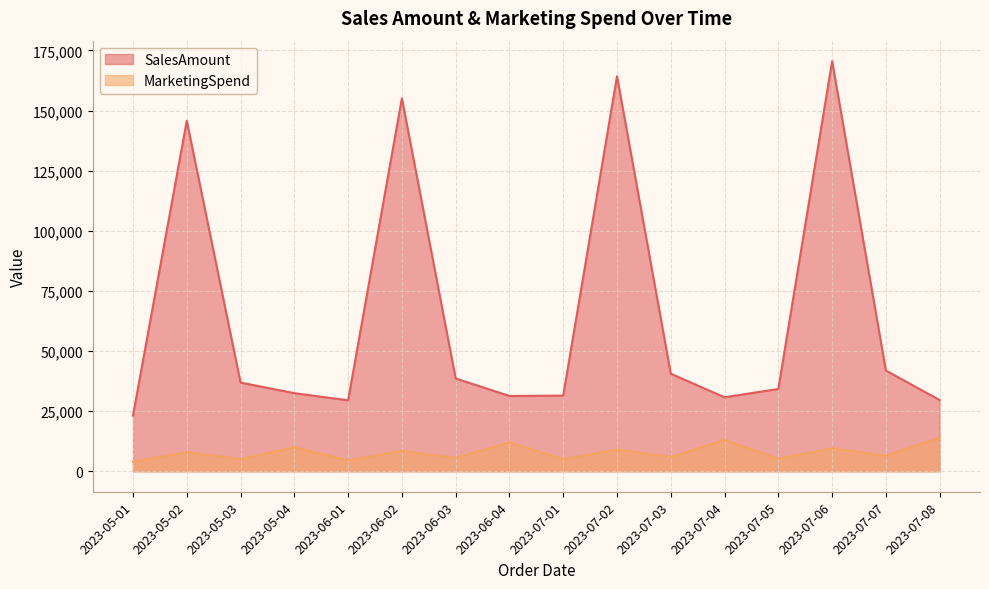

What are all the series names shown in the legend?

SalesAmount, MarketingSpend